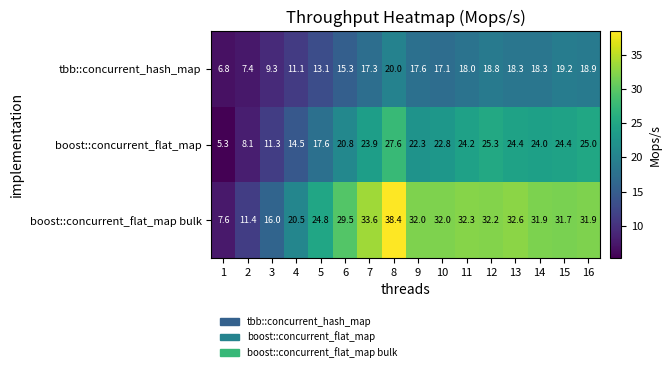

What is the sum of the boost::concurrent_flat_map values at 1 and 16?

30.3